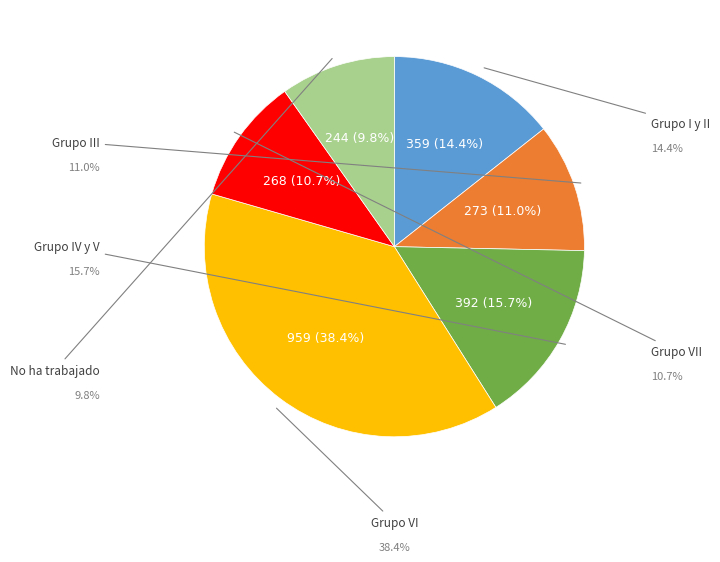

Does any single category account for the majority?

No